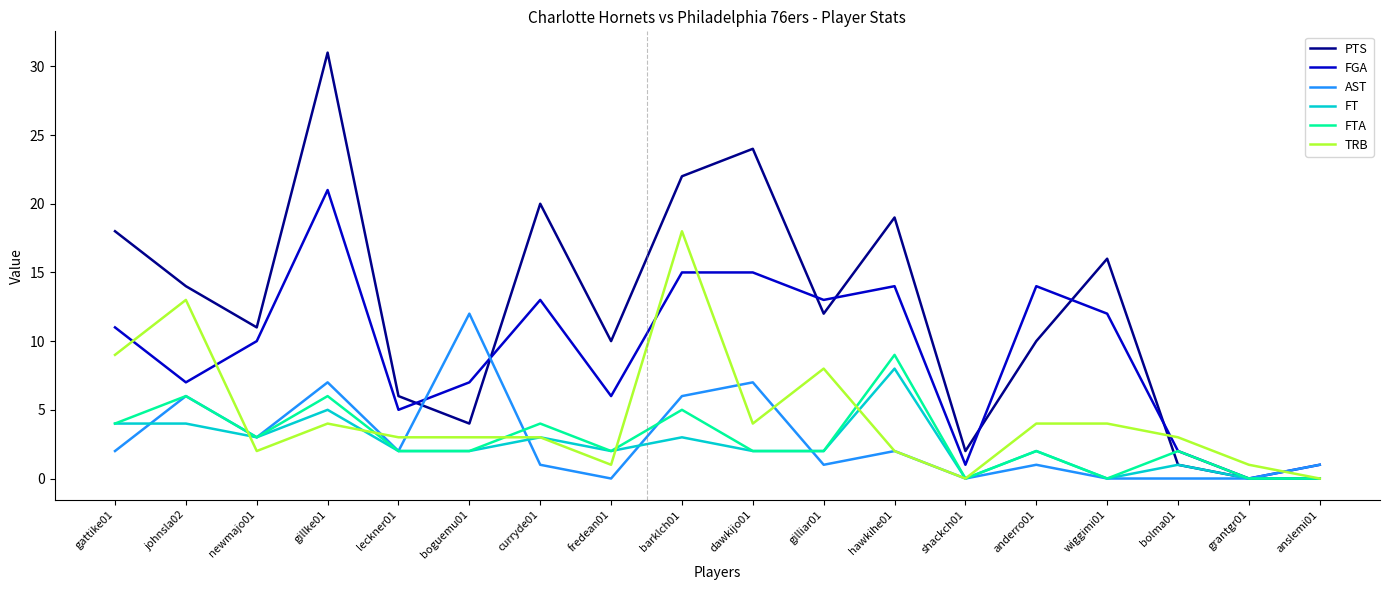

Which series has the widest spread of values?

PTS